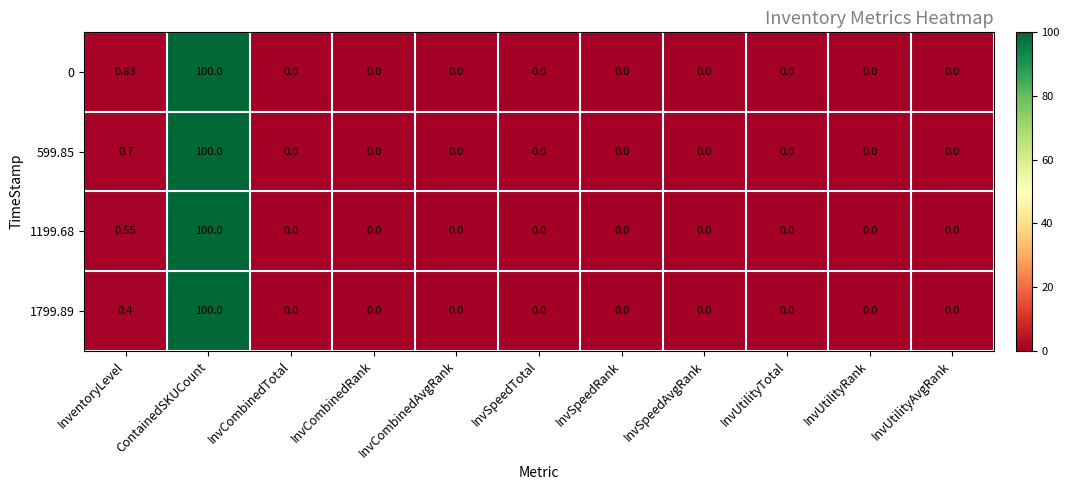

At how many categories does at least one series exceed 82?

1